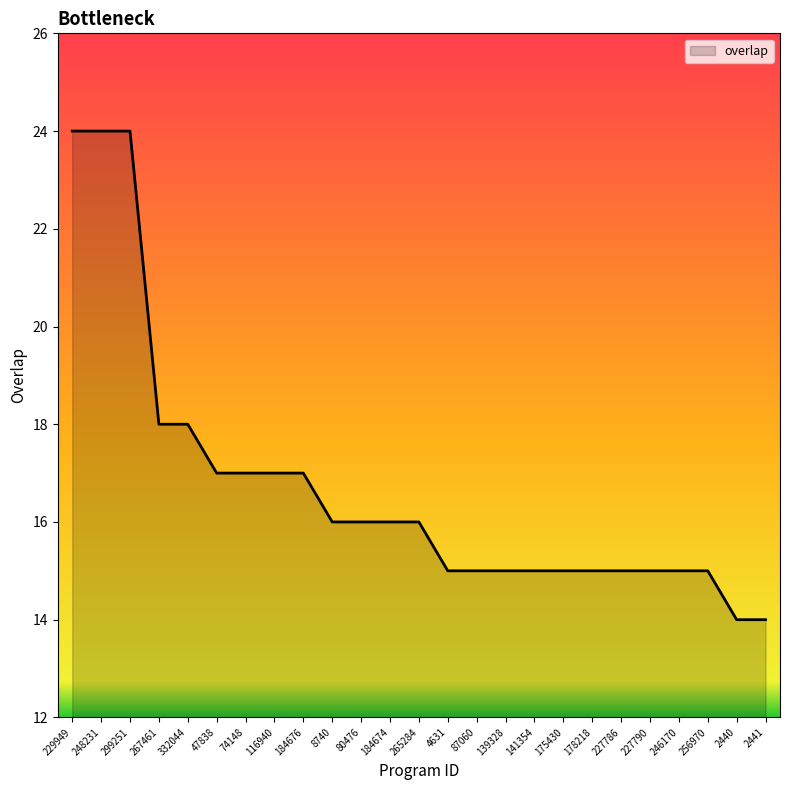

Reading left to right, extract all data points from this chart.

24	24	24	18	18	17	17	17	17	16	16	16	16	15	15	15	15	15	15	15	15	15	15	14	14